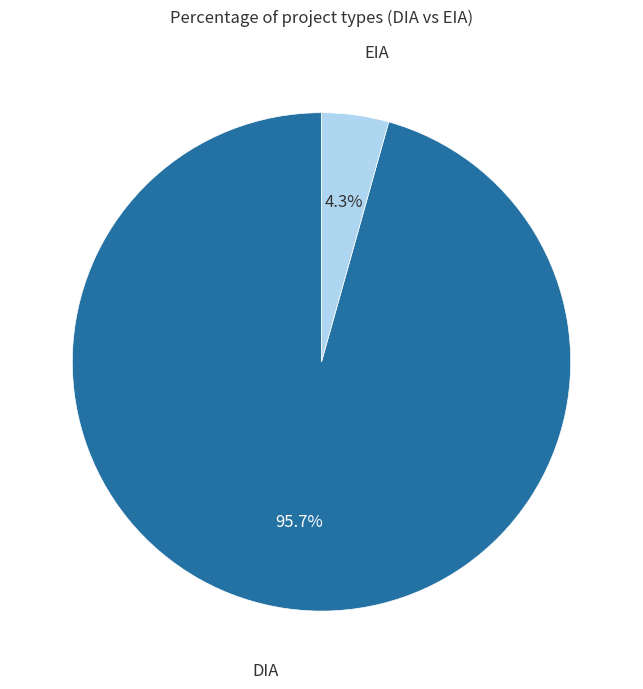

Is there any slice that represents more than half of the pie?

Yes